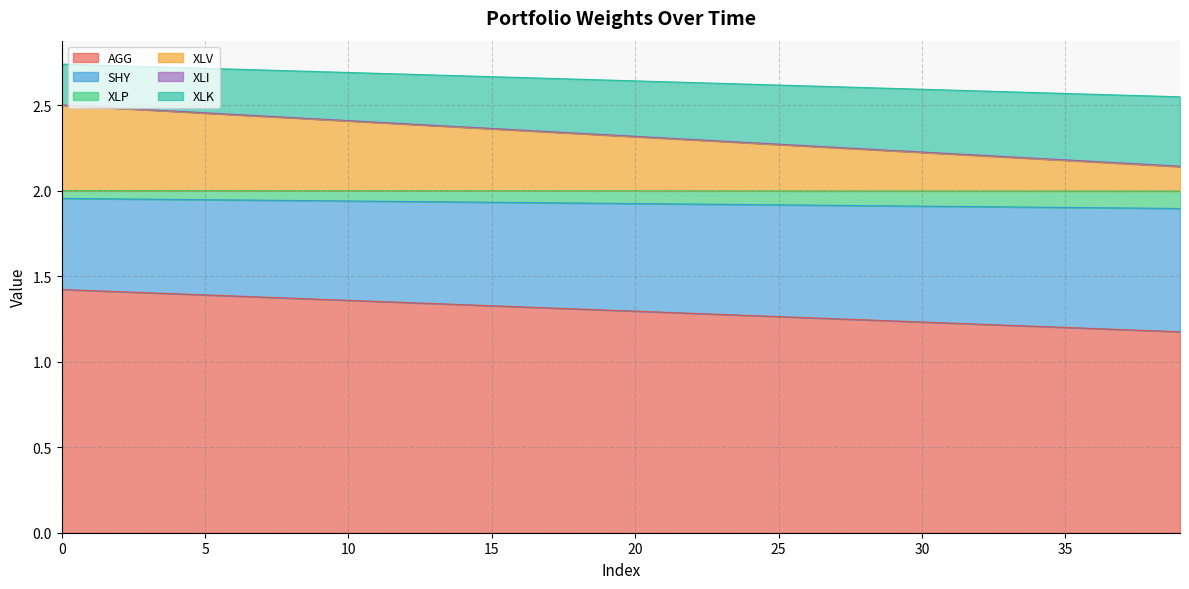

True or false: XLP and SHY intersect in this chart.

False